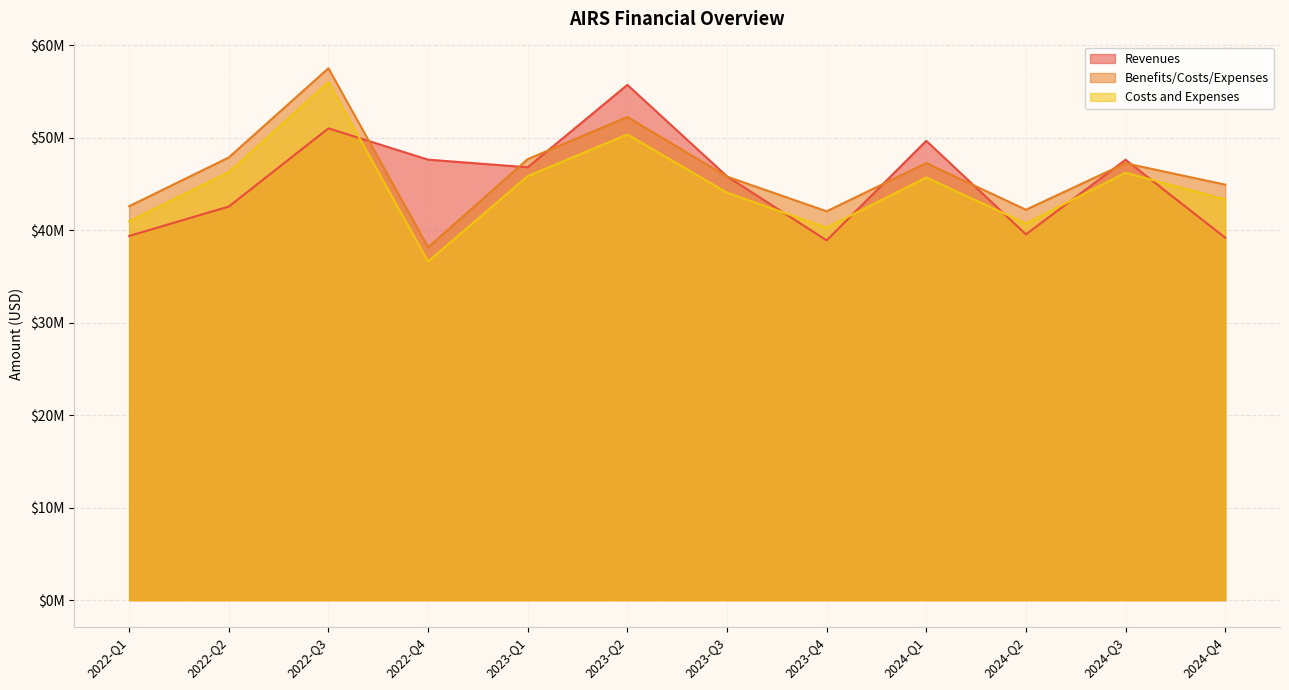

How many lines are shown in the chart?

3